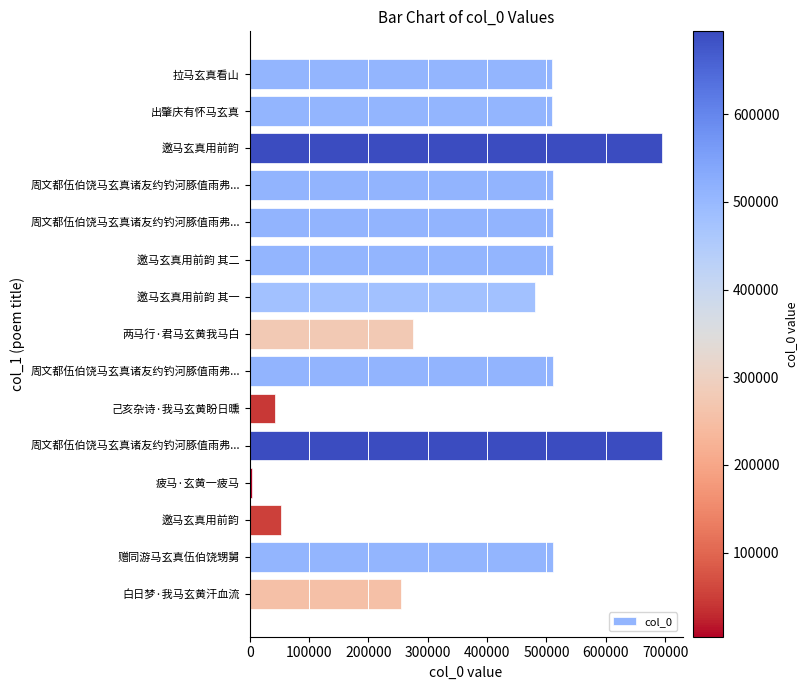

How many data points does each series have?

15